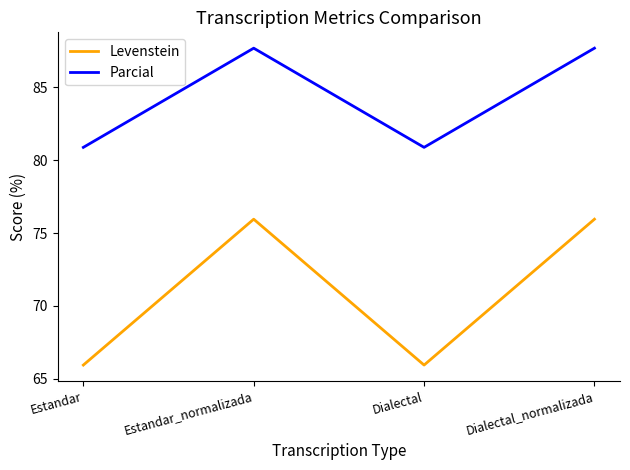

At Dialectal_normalizada, list the series in order from smallest to largest.

Levenstein, Parcial